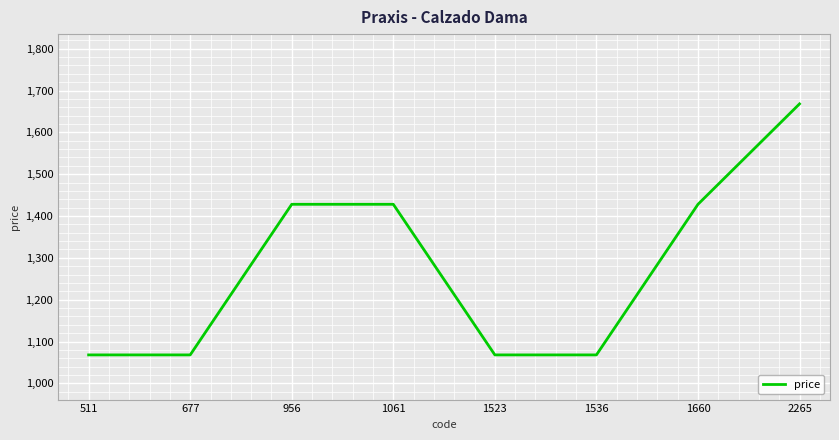

What is the sum of all values?

10224